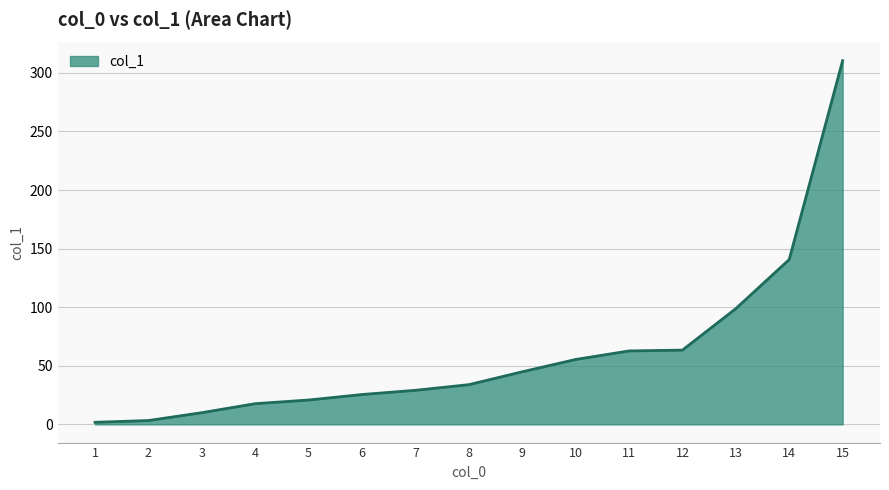

What is the sum of all values?

918.4